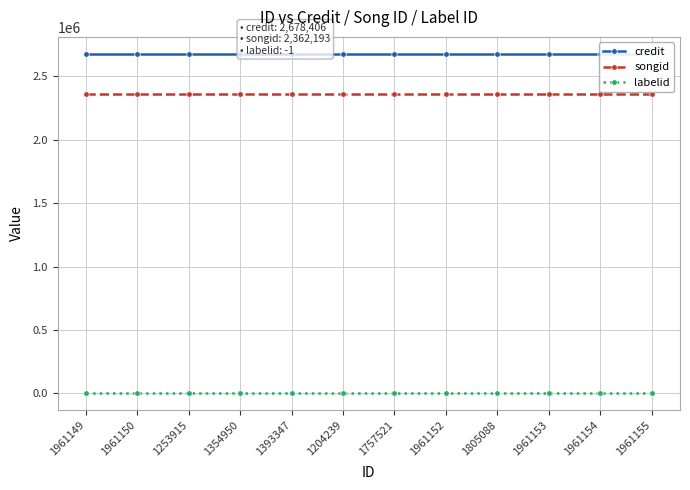

Rank the series at 1961155 from highest to lowest value.

credit, songid, labelid